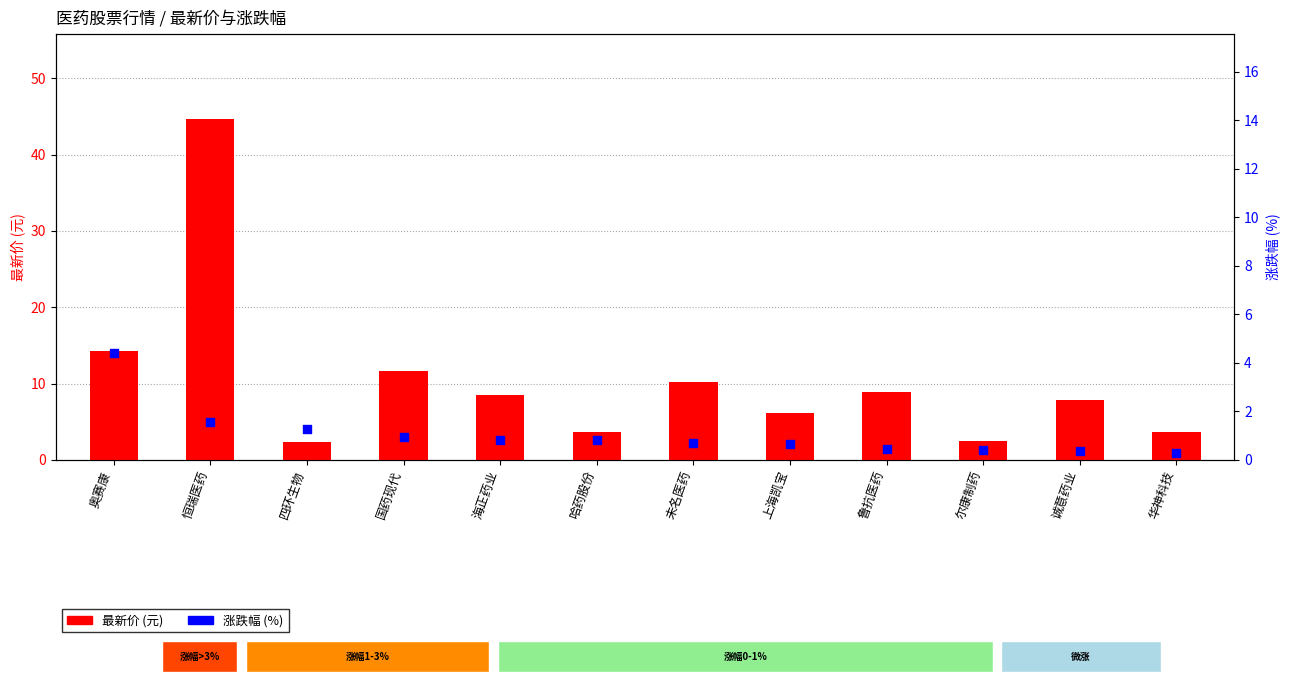

Which series has the widest spread of Y values?

最新价 (元)